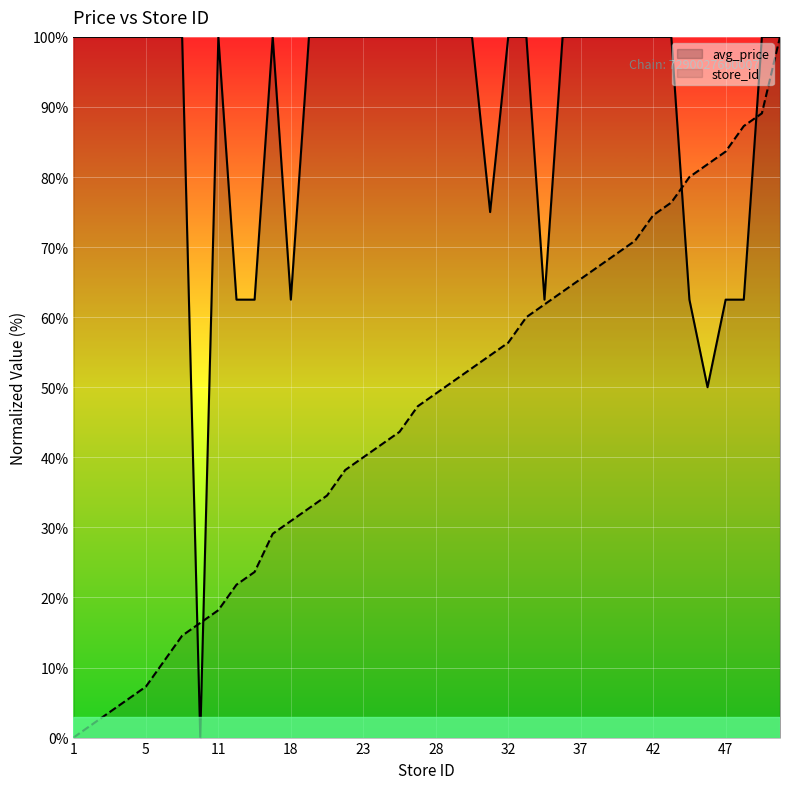

True or false: store_id has more than 2 points higher than both neighbors.

False